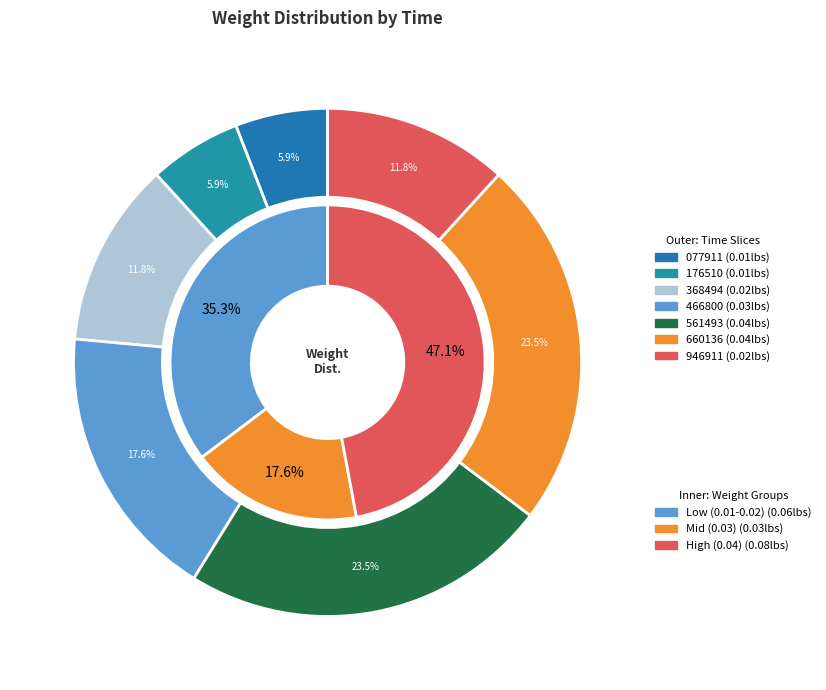

To the nearest percent, what is the difference between the largest and smallest slice percentages?

18%